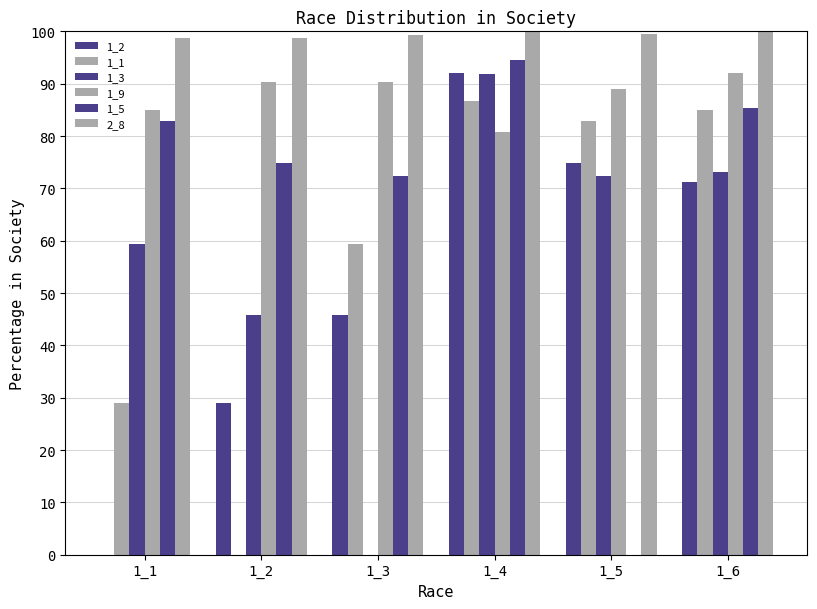

Does the chart contain stacked bars?

No